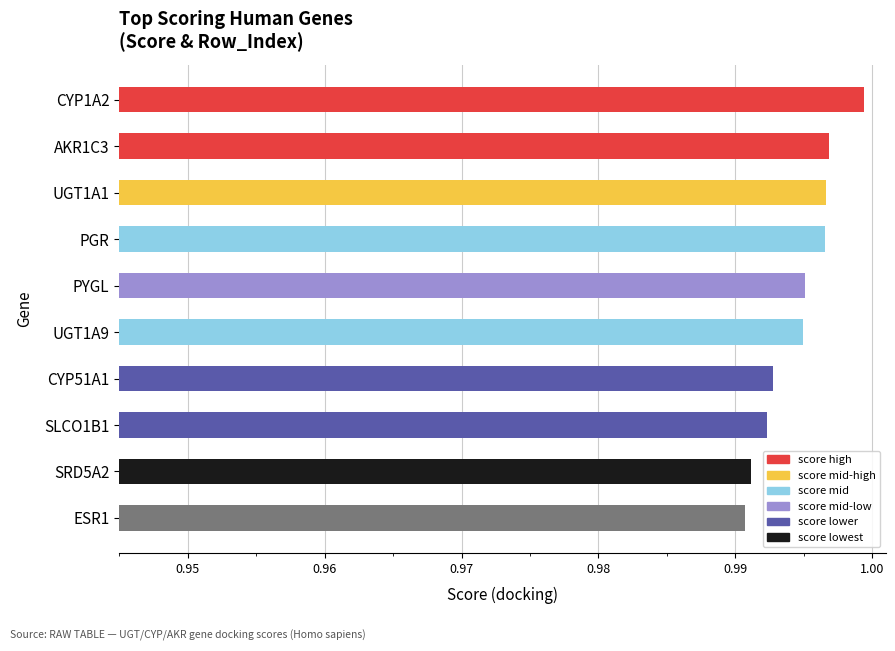

Which label corresponds to the largest value in the chart?

CYP1A2